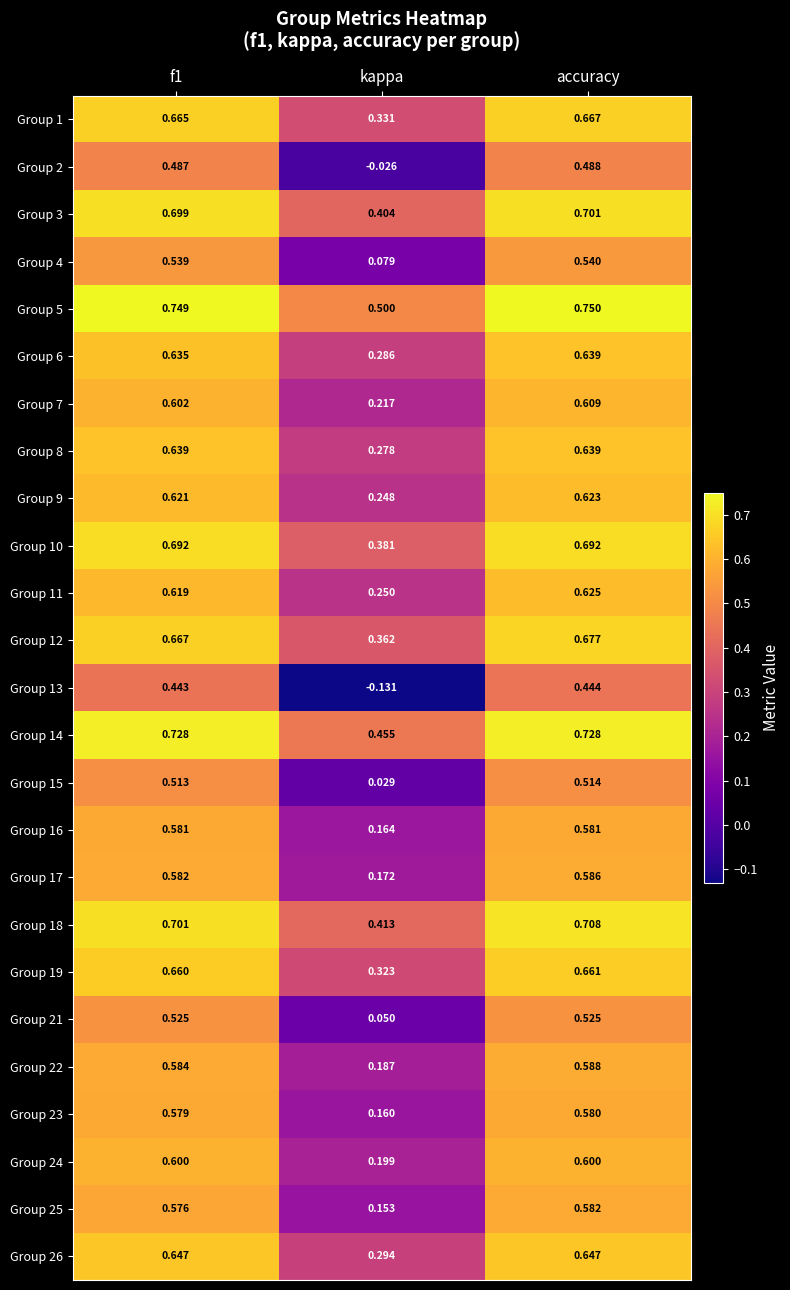

Is the value of Group 16 at accuracy greater than the value of Group 8 at f1?

No